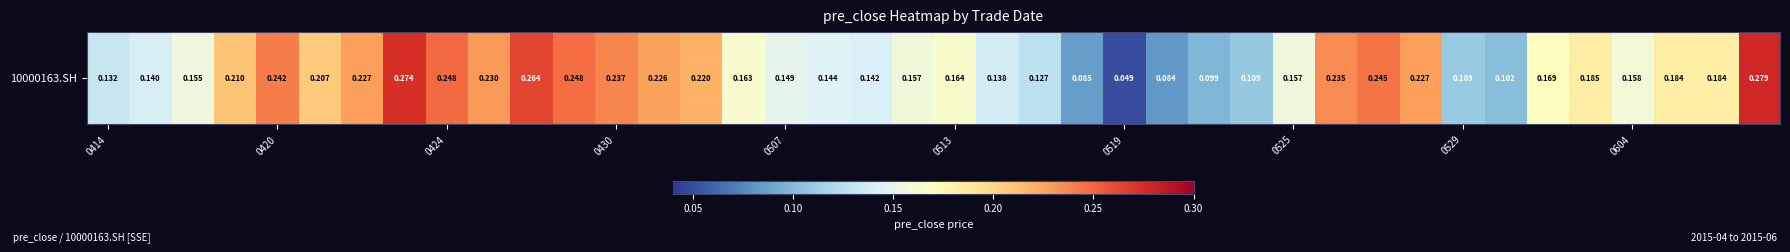

True or false: the data shows 0.2 at 21.

False